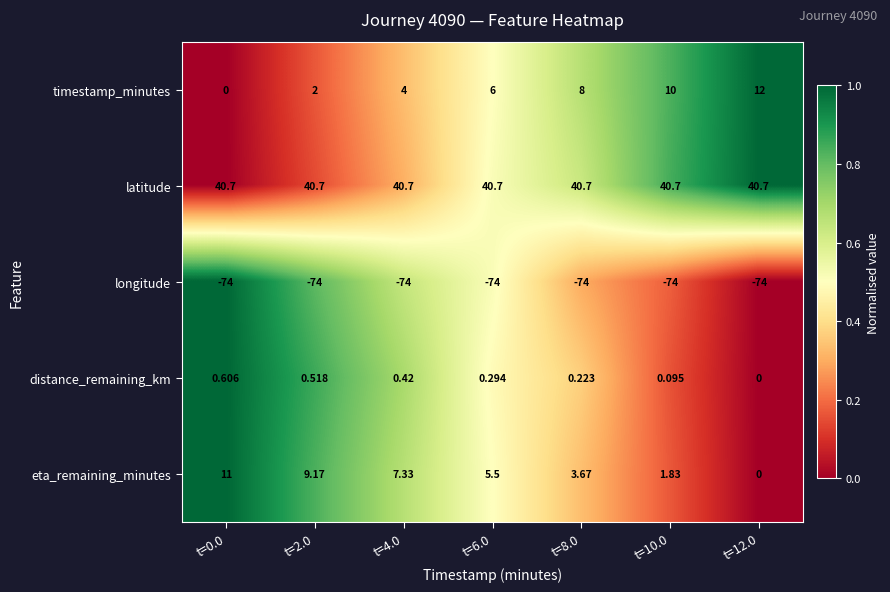

Which series has the largest total across all categories?

latitude